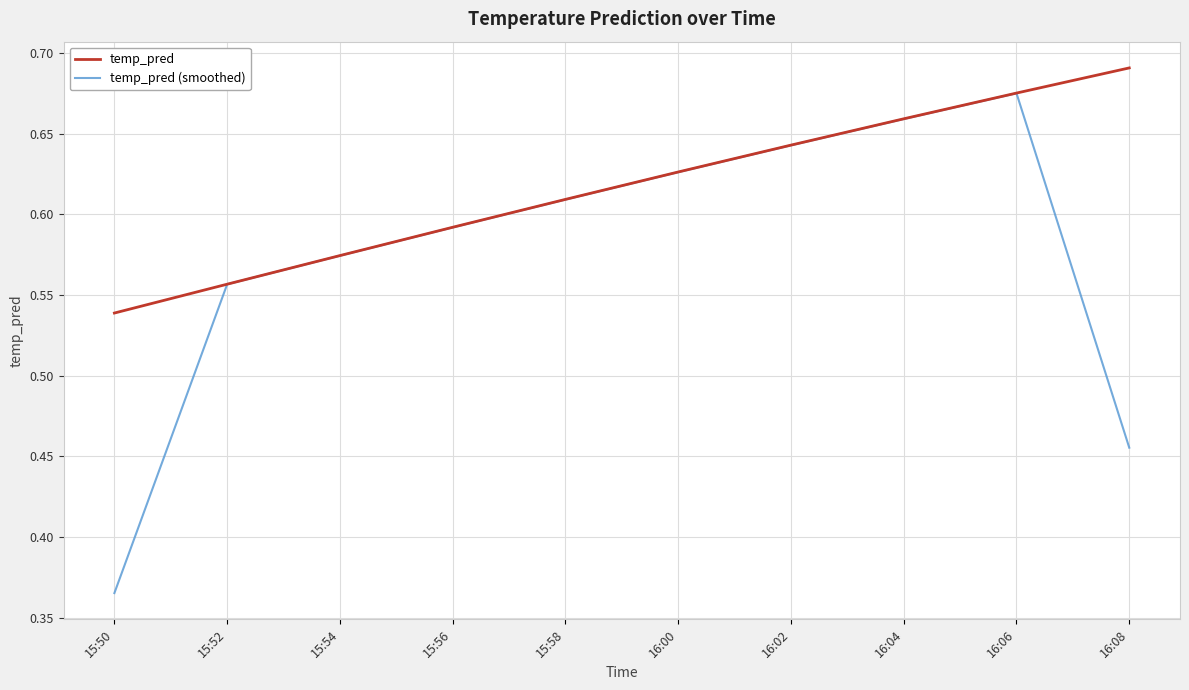

Which category has the highest value in the temp_pred (smoothed) series?

16:06